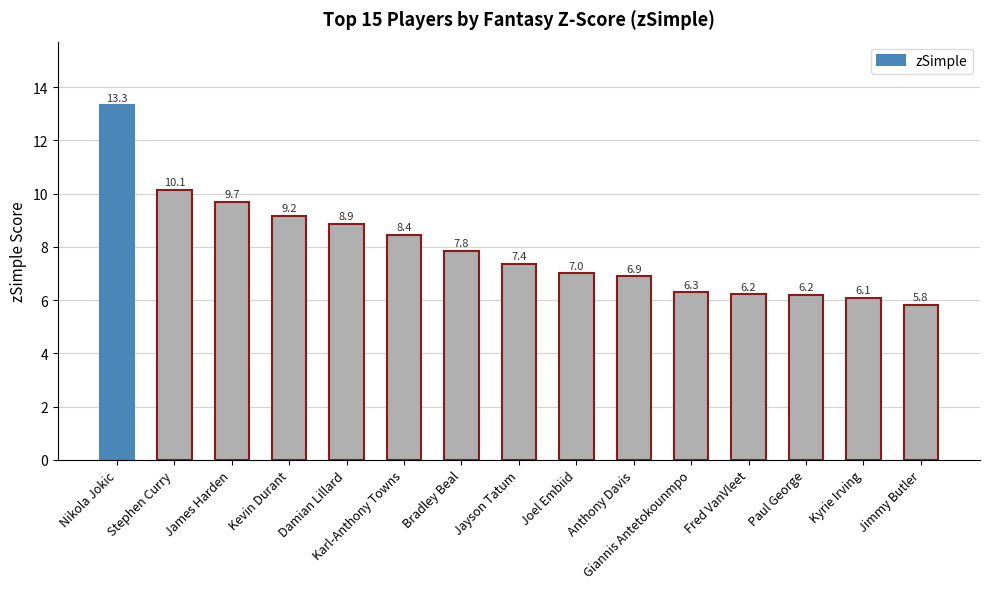

The value at Stephen Curry is 6.6. True or false?

False